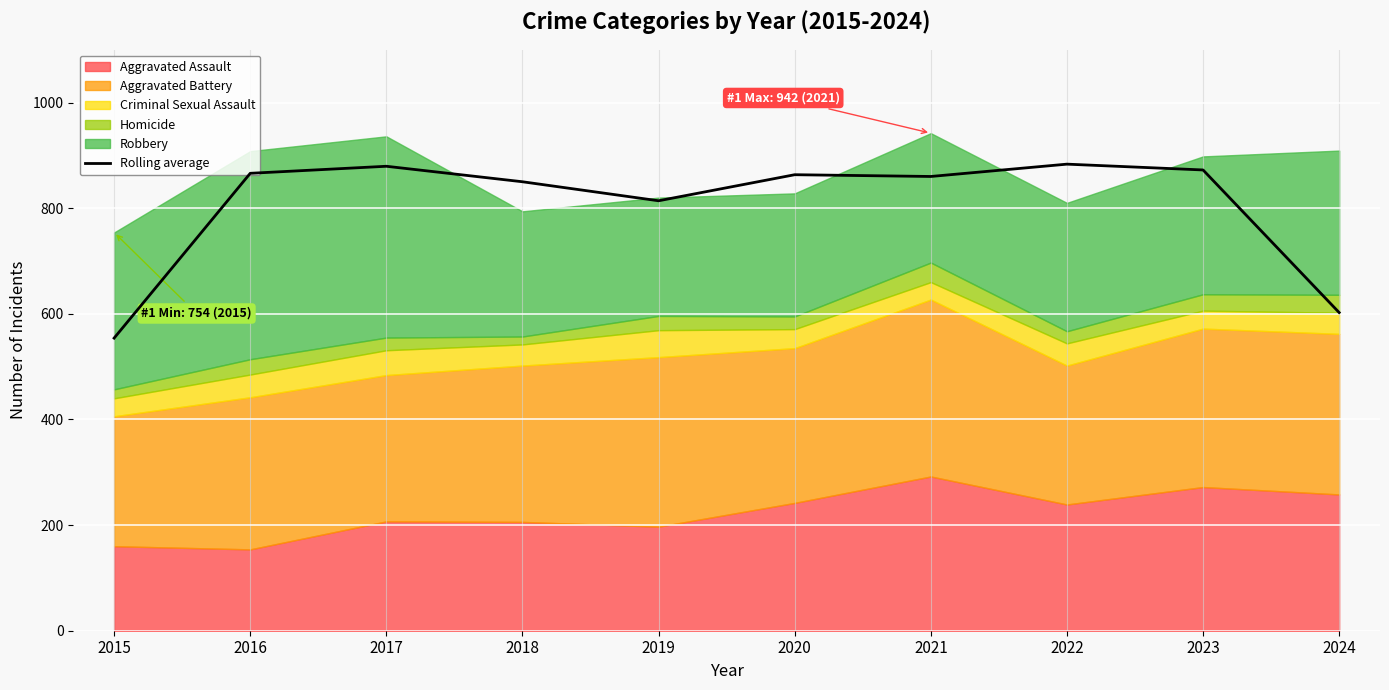

The value of Rolling average at 2021 is 1296.1. True or false?

False